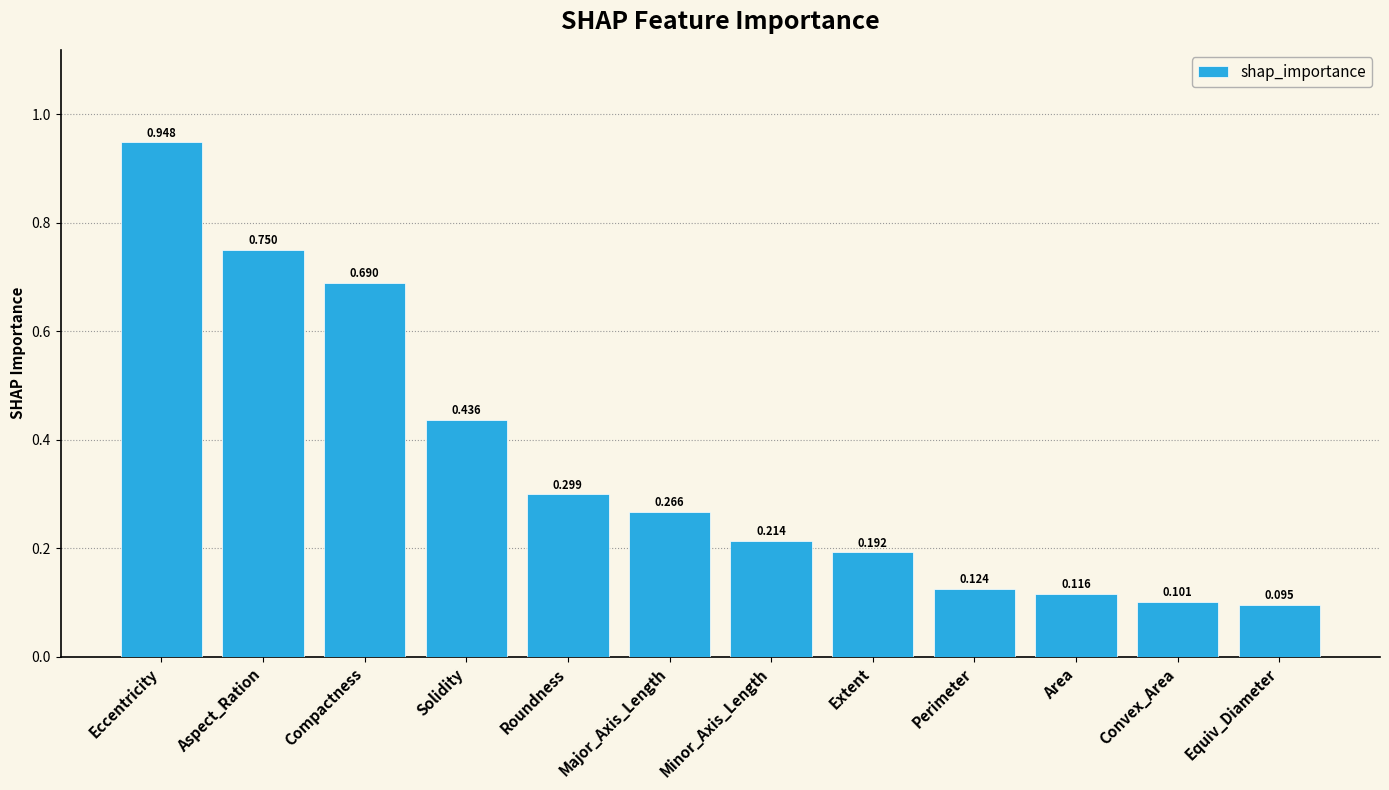

What is the label of the 6th bar from the left?

Major_Axis_Length